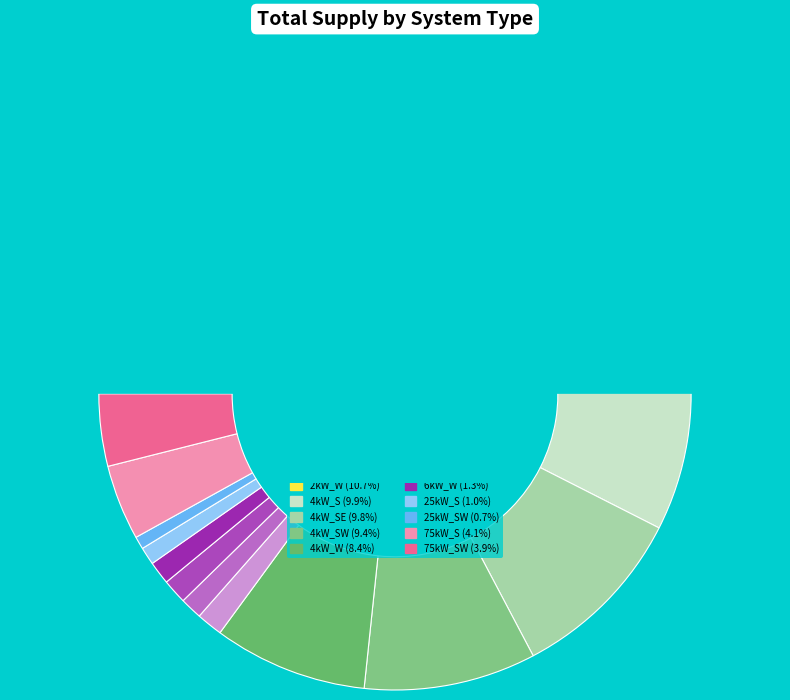

Count the number of slices in the pie.

16